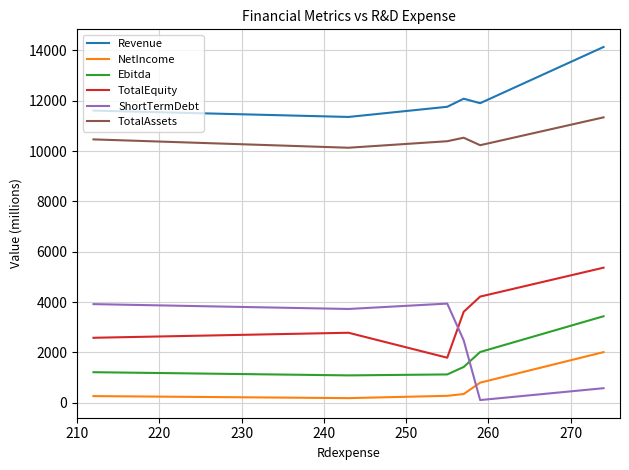

What is the difference between the maximum and minimum values in the Revenue series?

2781